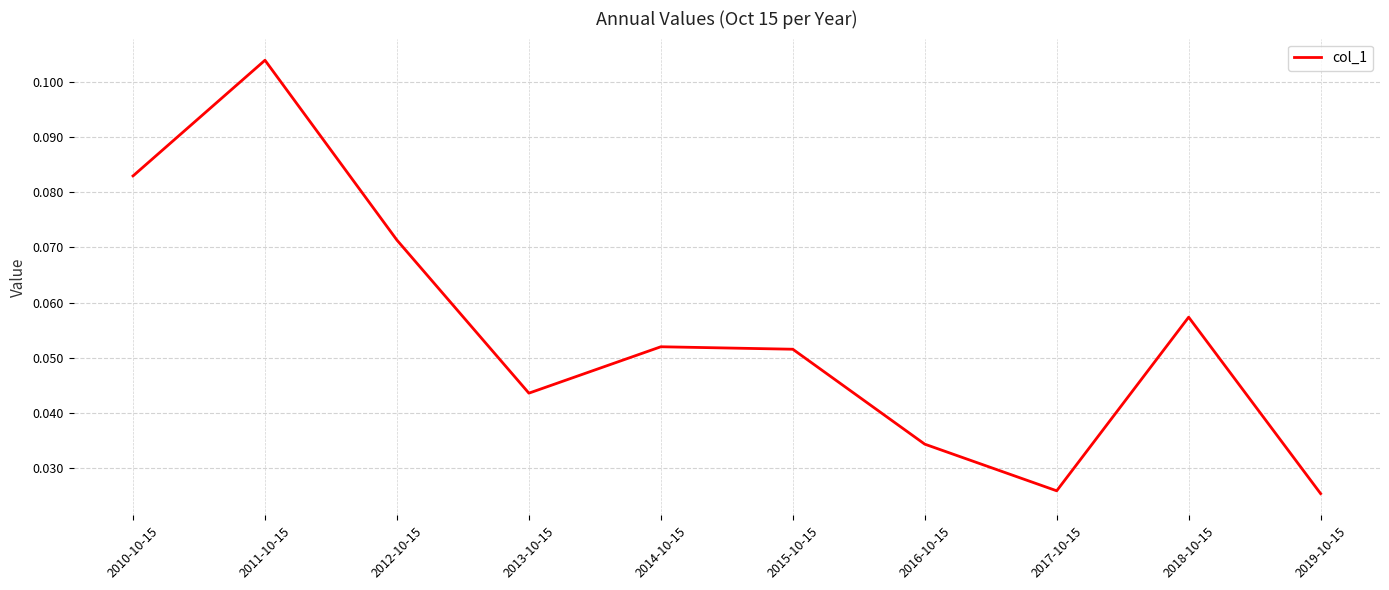

How many interior local peaks (higher than both neighbors) does the data have?

3